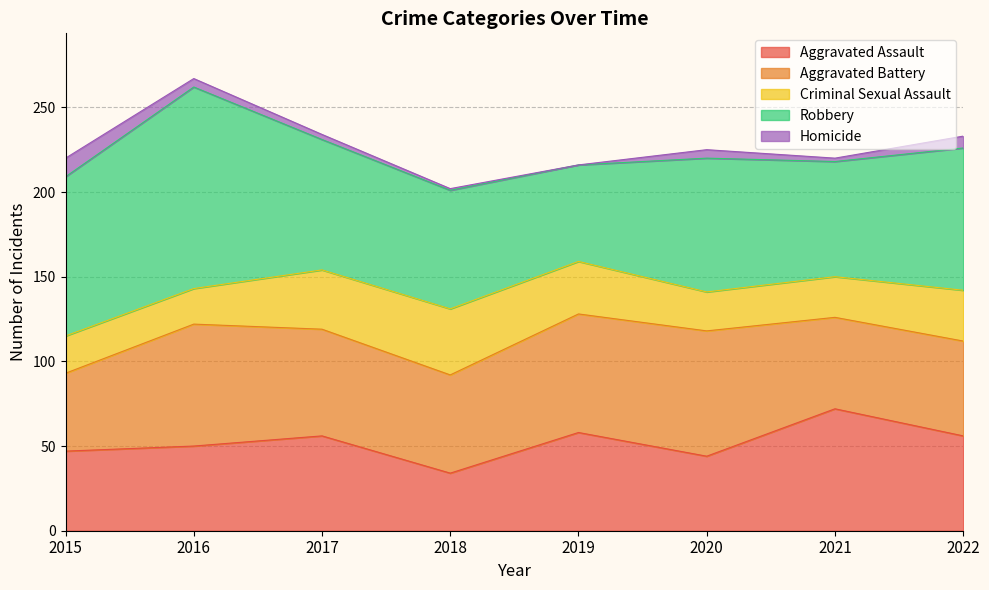

At how many categories does at least one series exceed 96?

1